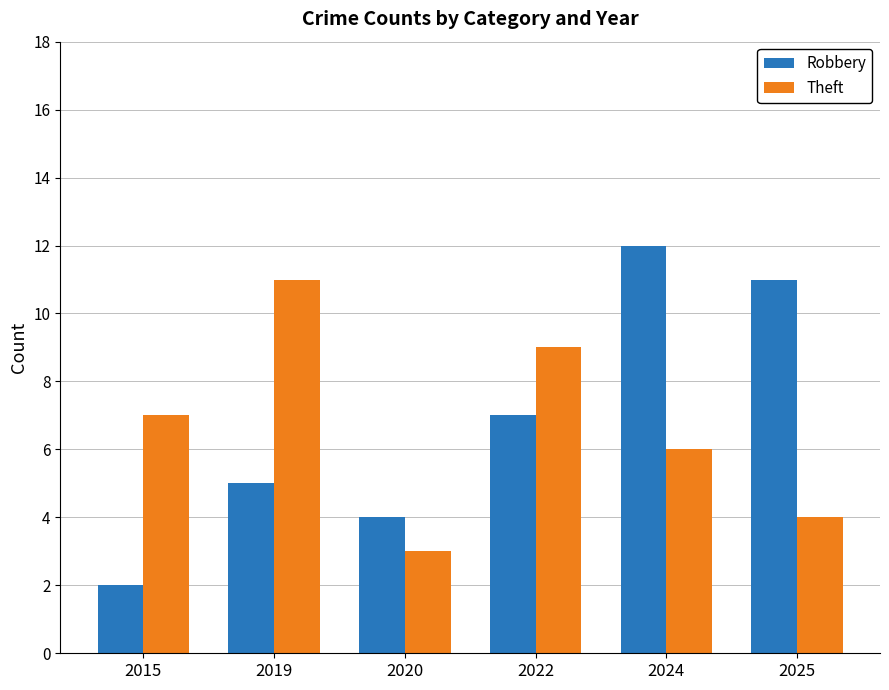

Count the Robbery values in the range 4 to 11.

4